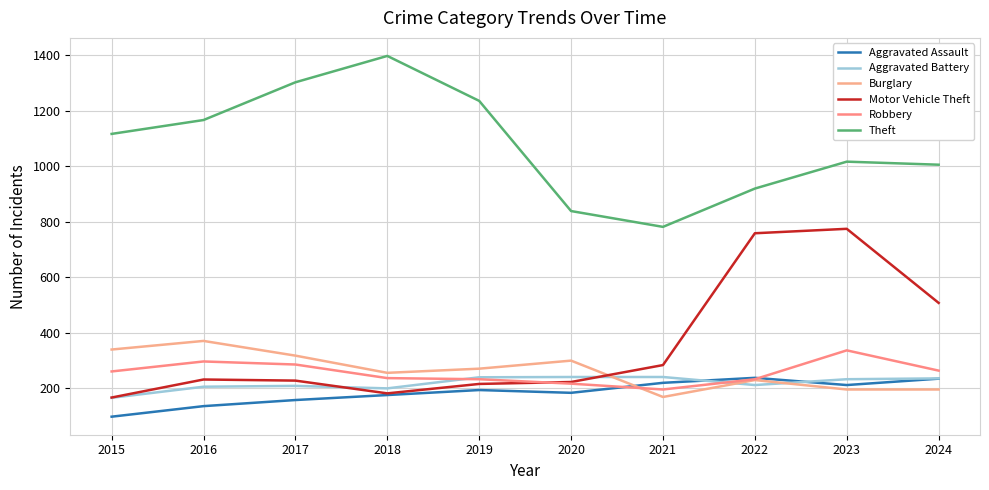

The value of Aggravated Battery at 2020 is 135. True or false?

False